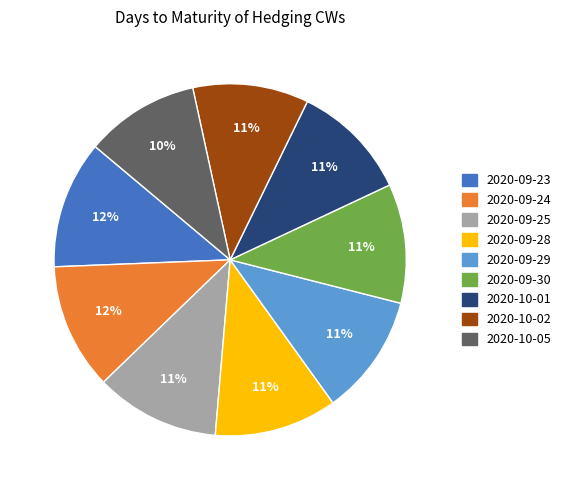

What is the ratio of the value at 2020-09-23 to the value at 2020-09-30?

1.1